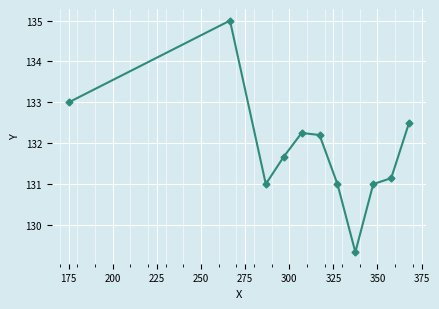

What is the minimum value shown in the chart?

129.3